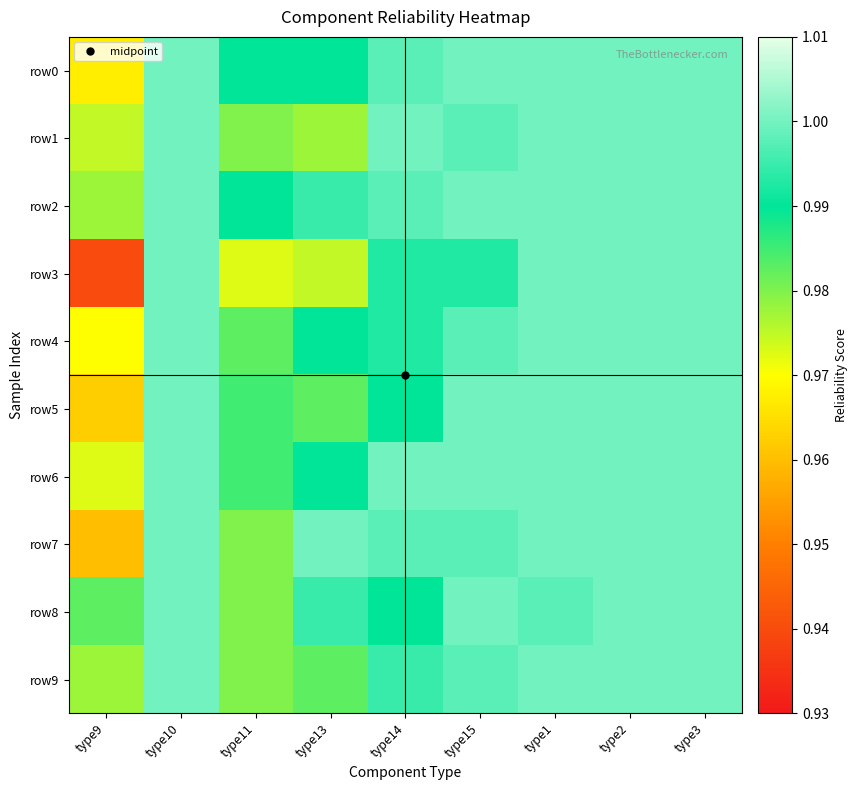

Reading right to left, transcribe all the data shown in this chart.

row0: type3=1.0	type2=1.0	type1=1.0	type15=1.0	type14=1.0	type13=1.0	type11=1.0	type10=1.0	type9=1.0
row1: type3=1.0	type2=1.0	type1=1.0	type15=1.0	type14=1.0	type13=1.0	type11=1.0	type10=1.0	type9=1.0
row2: type3=1.0	type2=1.0	type1=1.0	type15=1.0	type14=1.0	type13=1.0	type11=1.0	type10=1.0	type9=1.0
row3: type3=1.0	type2=1.0	type1=1.0	type15=1.0	type14=1.0	type13=1.0	type11=1.0	type10=1.0	type9=0.9
row4: type3=1.0	type2=1.0	type1=1.0	type15=1.0	type14=1.0	type13=1.0	type11=1.0	type10=1.0	type9=1.0
row5: type3=1.0	type2=1.0	type1=1.0	type15=1.0	type14=1.0	type13=1.0	type11=1.0	type10=1.0	type9=1.0
row6: type3=1.0	type2=1.0	type1=1.0	type15=1.0	type14=1.0	type13=1.0	type11=1.0	type10=1.0	type9=1.0
row7: type3=1.0	type2=1.0	type1=1.0	type15=1.0	type14=1.0	type13=1.0	type11=1.0	type10=1.0	type9=1.0
row8: type3=1.0	type2=1.0	type1=1.0	type15=1.0	type14=1.0	type13=1.0	type11=1.0	type10=1.0	type9=1.0
row9: type3=1.0	type2=1.0	type1=1.0	type15=1.0	type14=1.0	type13=1.0	type11=1.0	type10=1.0	type9=1.0